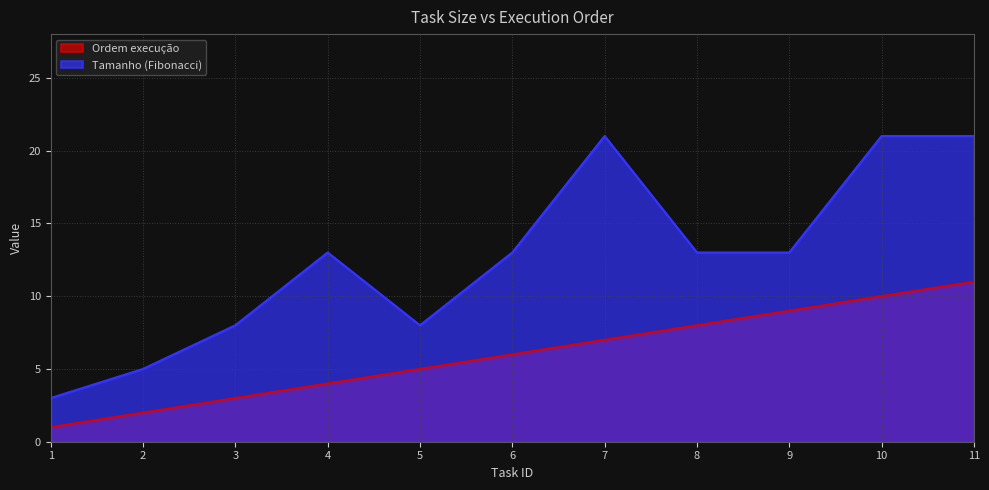

True or false: Ordem execução and Tamanho (Fibonacci) cross at least once.

False